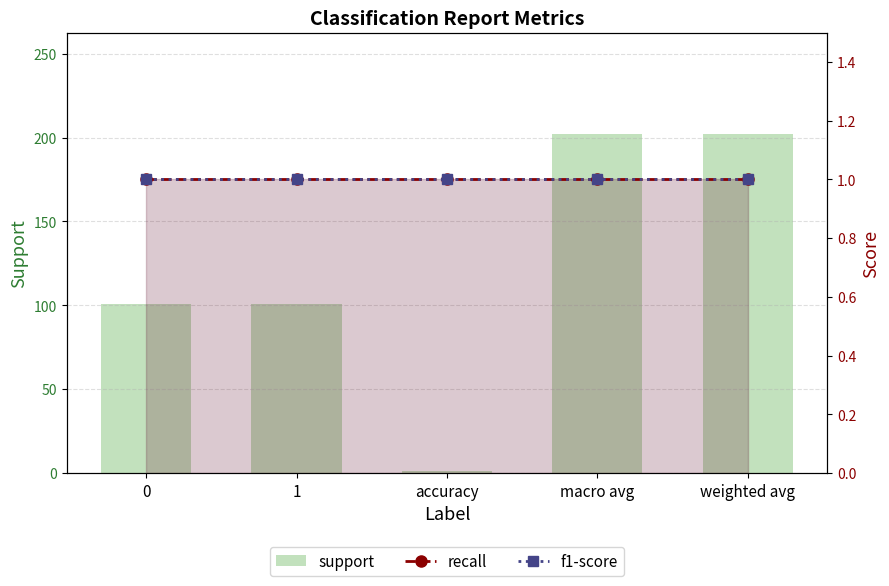

At which category does the chart reach its peak across all series?

macro avg